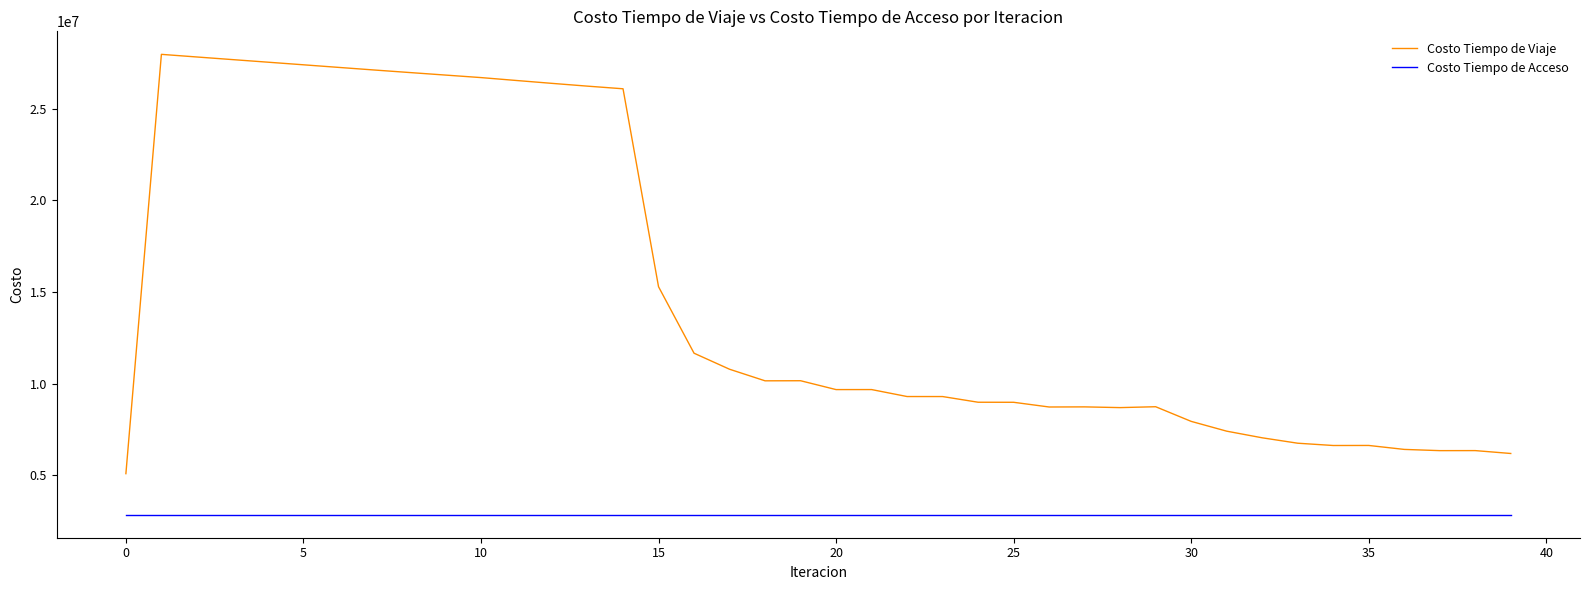

Rank the series by their average value, from highest to lowest.

Costo Tiempo de Viaje, Costo Tiempo de Acceso